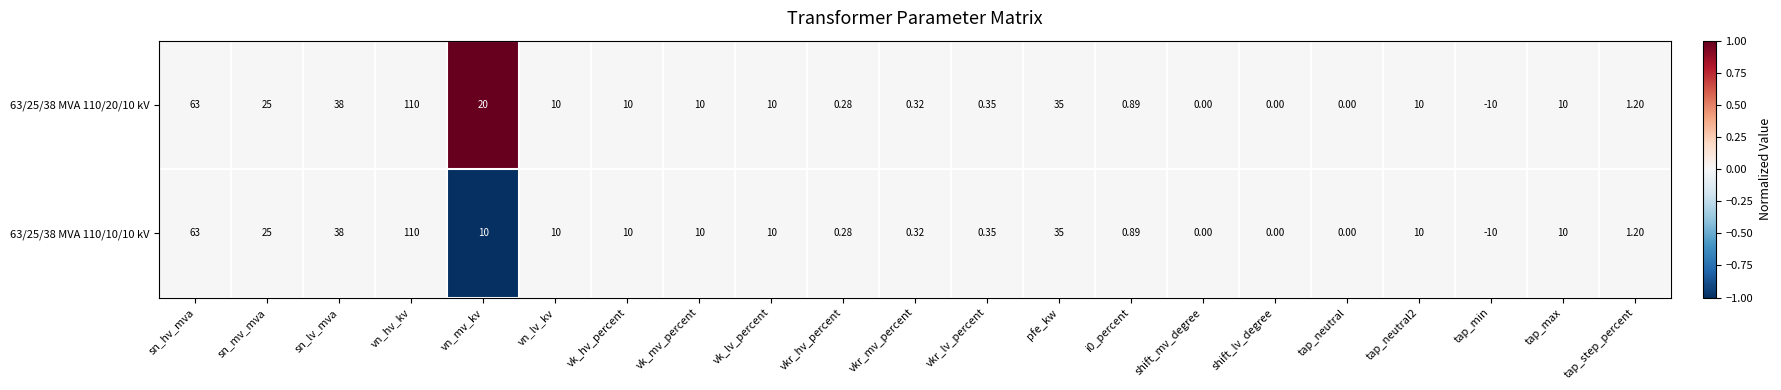

Which category has the lowest value in the 63/25/38 MVA 110/20/10 kV series?

tap_min